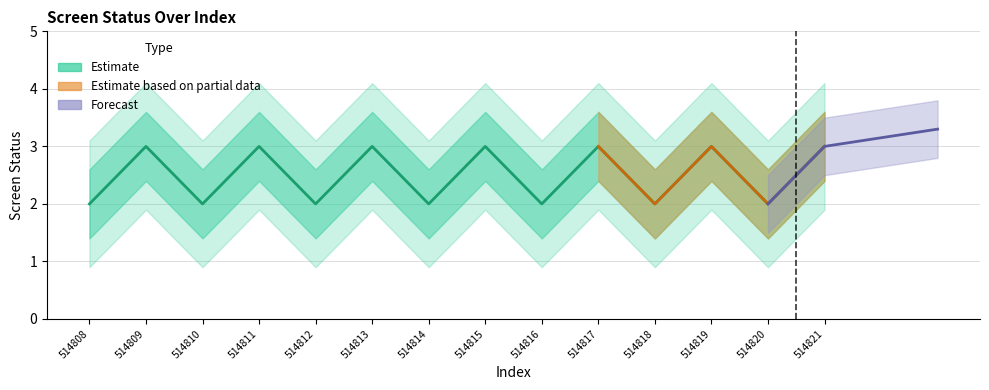

How many interior local peaks (higher than both neighbors) does the data have?

6